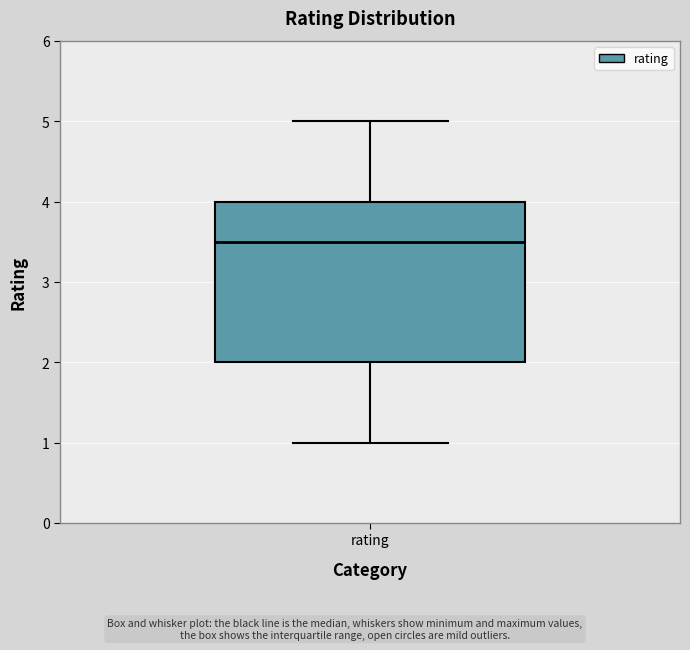

Transcribe this box plot: give where the median line is, the range the box spans, and where the two whiskers end, as read against the y-axis. The values are not printed on the chart, so give them approximately, as read against the axis.

median 3.5, box 2.0 to 4.0, whiskers 1.0 to 5.0